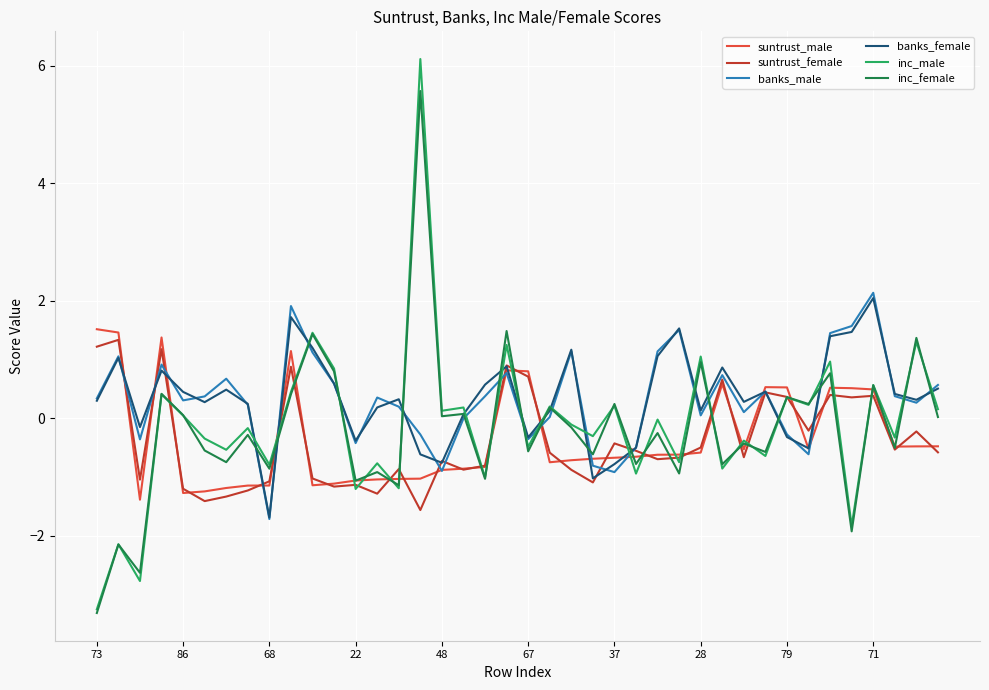

What is the difference between the maximum and minimum values in the suntrust_male series?

2.9